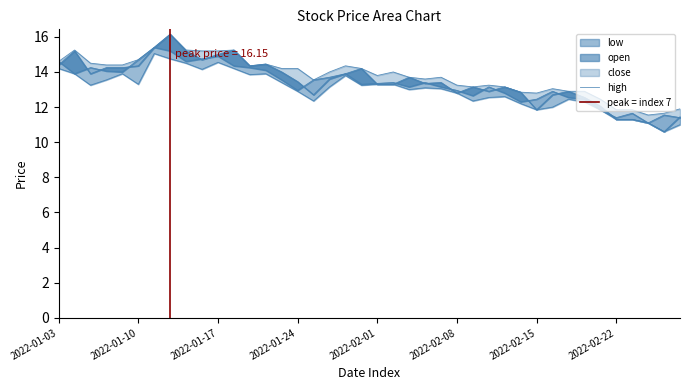

What is the difference between the highest and lowest values at 2022-01-10?

1.4